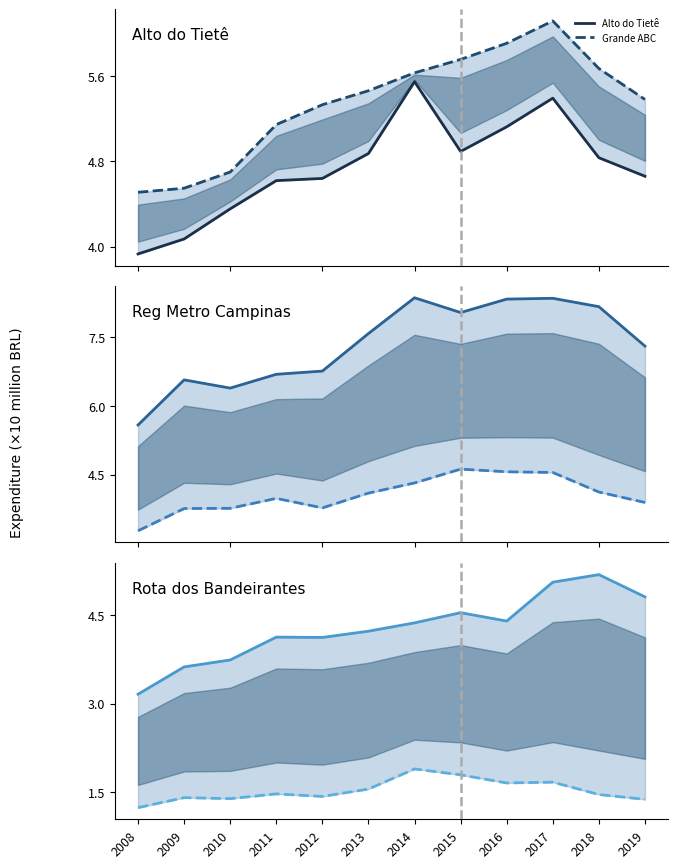

Where is the first local maximum for Alta Sorocabana?

2009